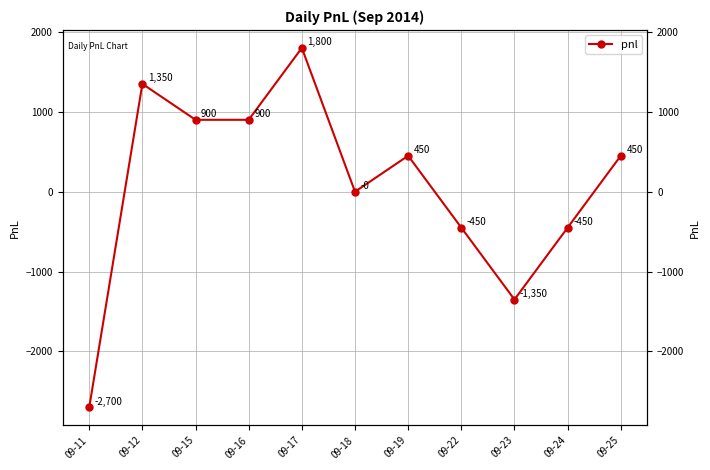

List the labels in order of value, smallest first.

09-11, 09-23, 09-22, 09-24, 09-18, 09-19, 09-25, 09-15, 09-16, 09-12, 09-17